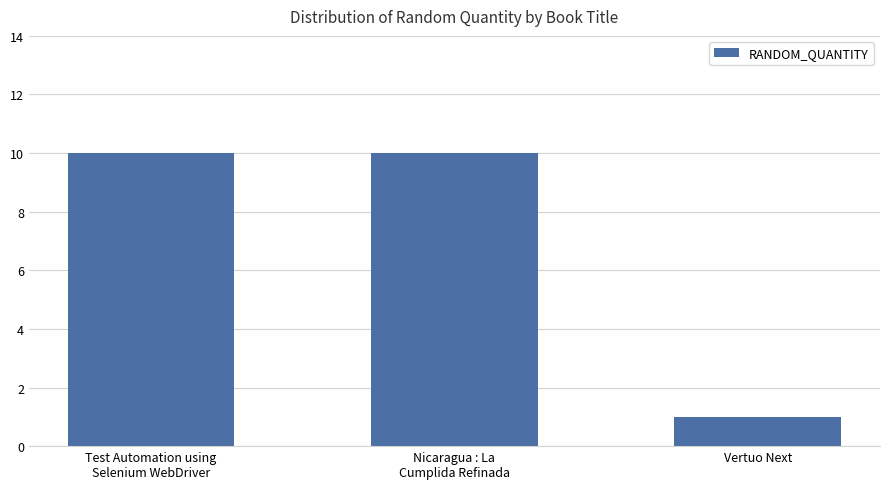

Reading left to right, extract all data points from this chart.

Test Automation using
Selenium WebDriver=10	Nicaragua : La
Cumplida Refinada=10	Vertuo Next=1